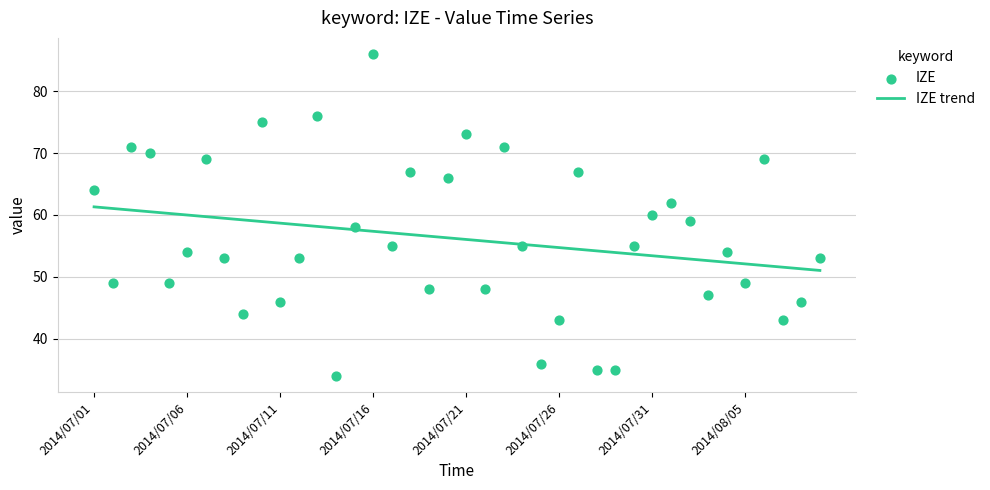

At which category is the sum across all series the highest?

2014/07/16